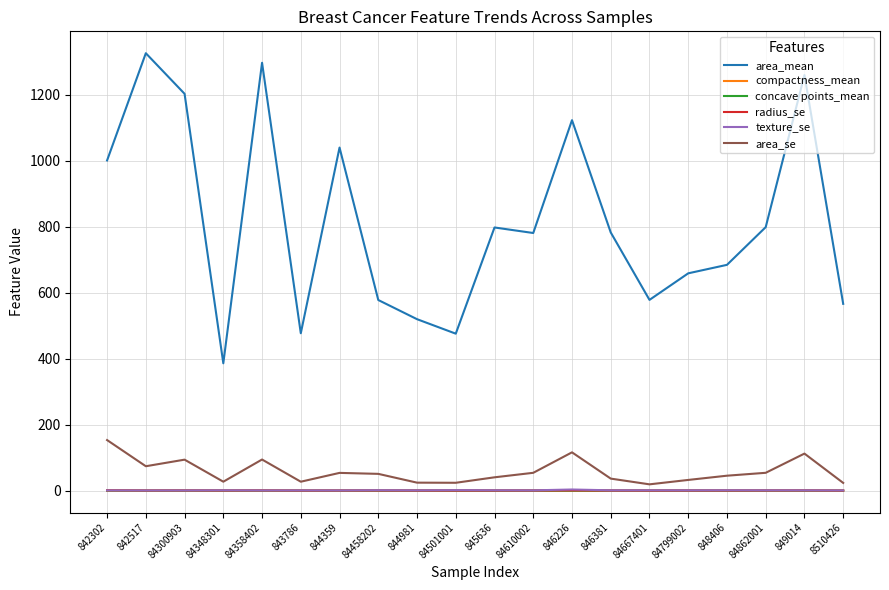

Between 84358402 and 848406, which series saw the biggest shift?

area_mean